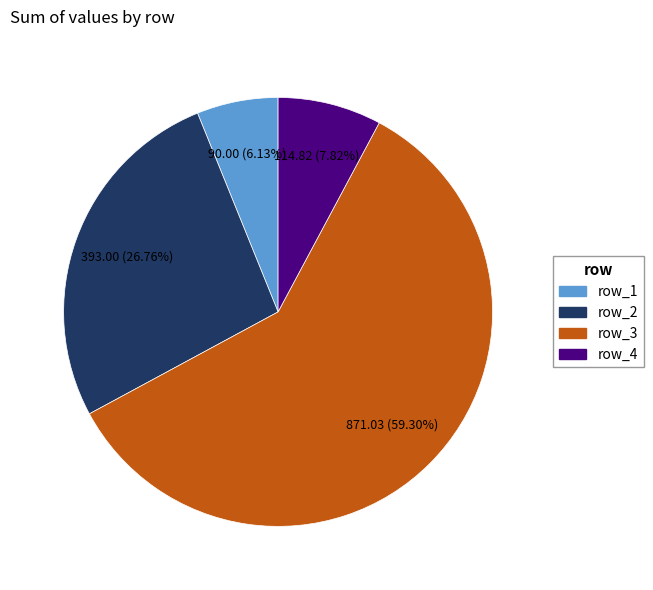

Does any single category account for the majority?

Yes